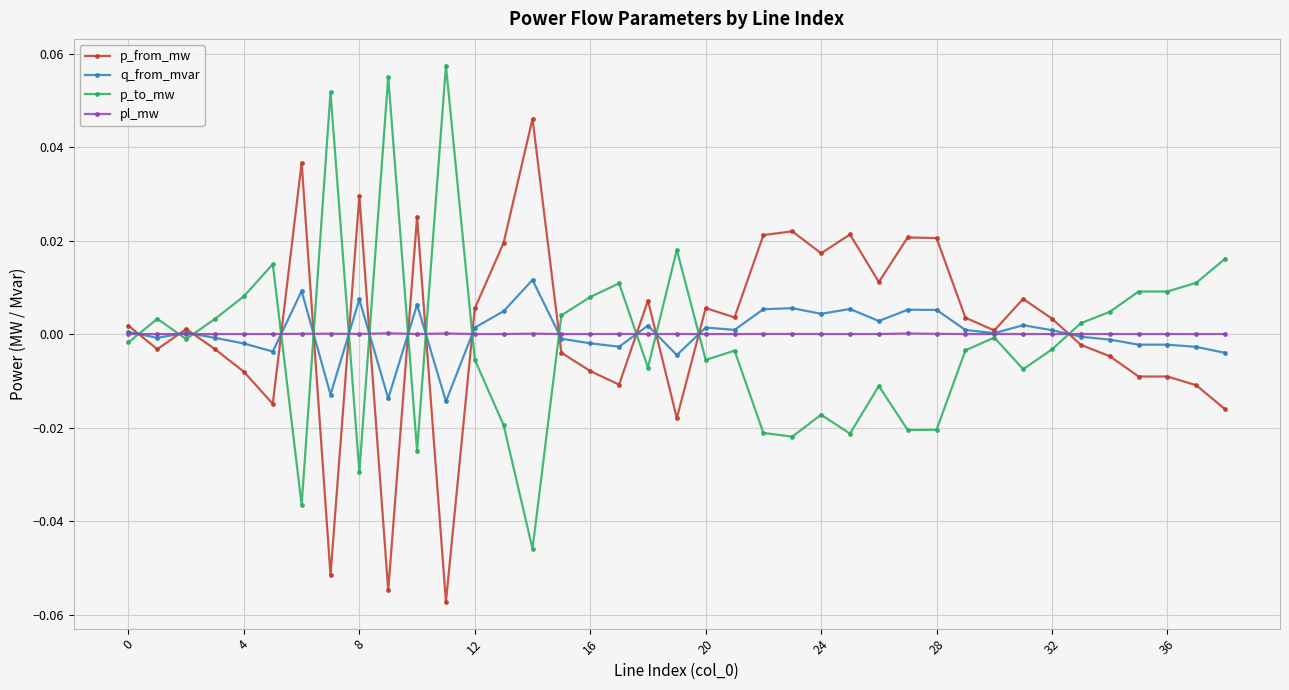

How many lines are shown in the chart?

4